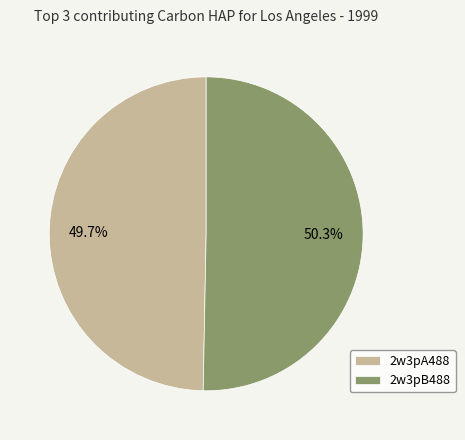

Approximately how many times larger is the value at 2w3pA488 compared to 2w3pB488?

1.0